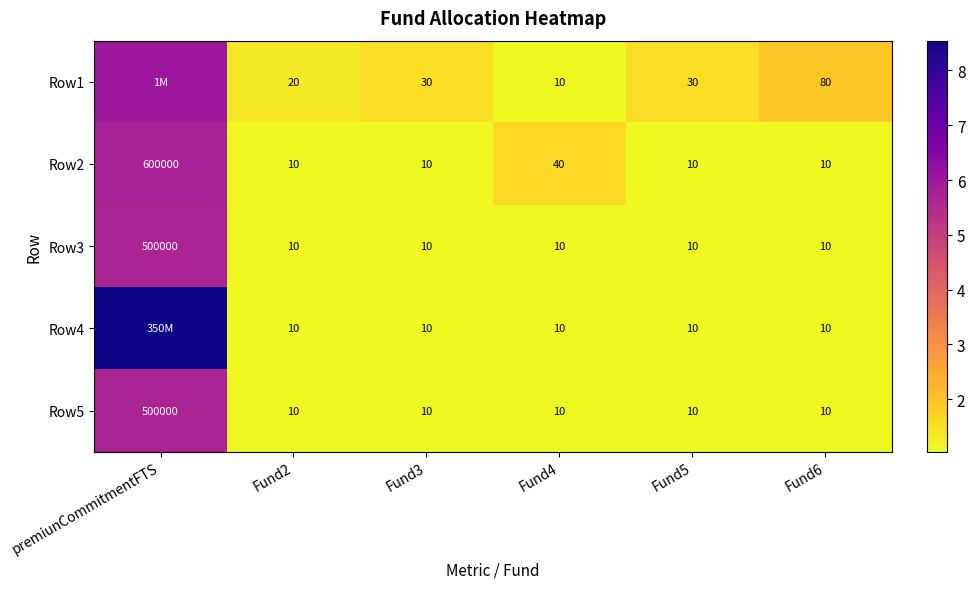

Which category has the highest value in the Row2 series?

premiunCommitmentFTS